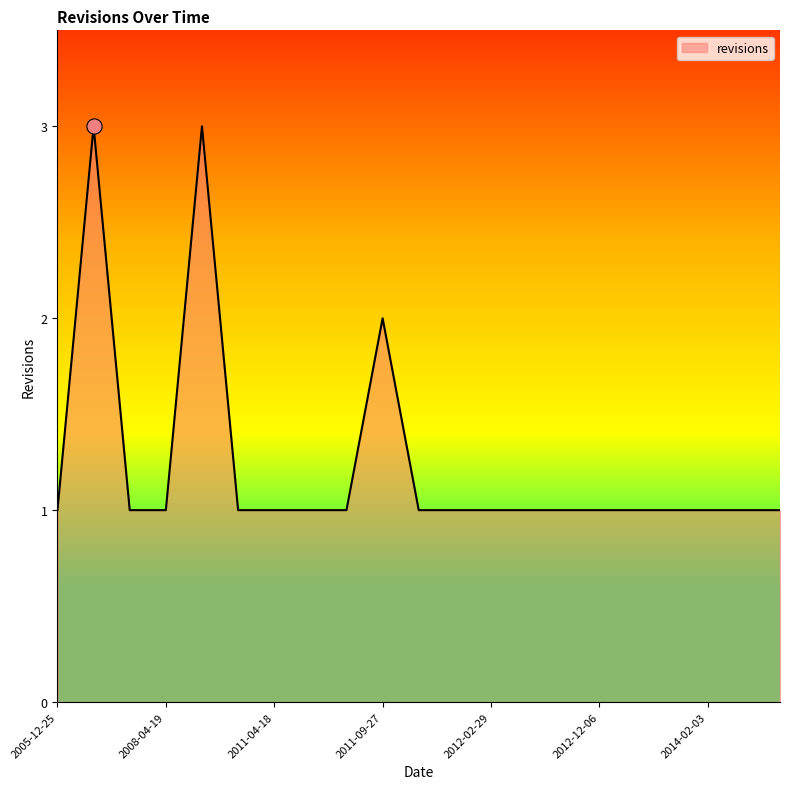

What is the greatest value displayed?

3